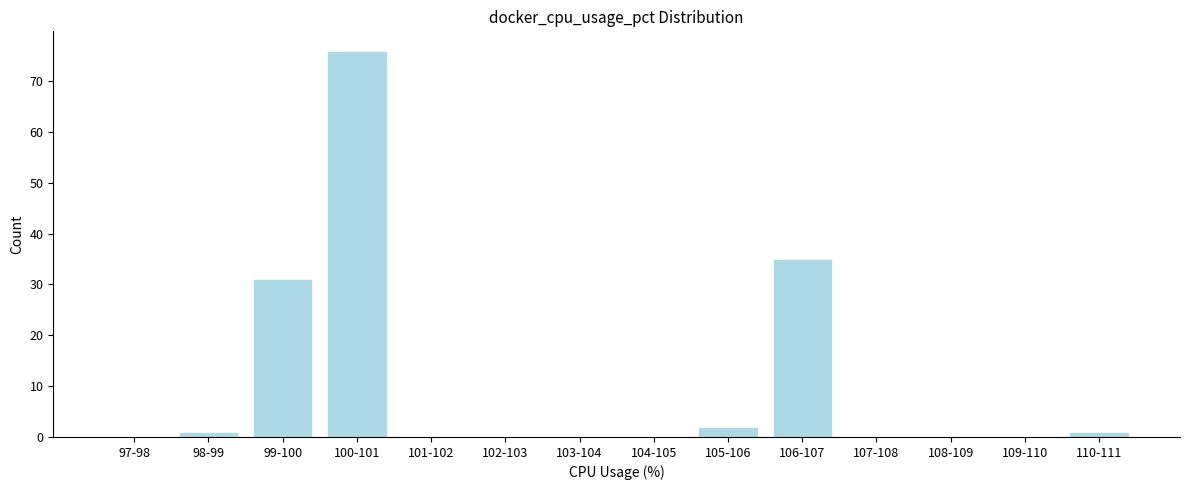

Reading left to right, what are all the values shown in this chart?

97-98=0	98-99=1	99-100=31	100-101=76	101-102=0	102-103=0	103-104=0	104-105=0	105-106=2	106-107=35	107-108=0	108-109=0	109-110=0	110-111=1